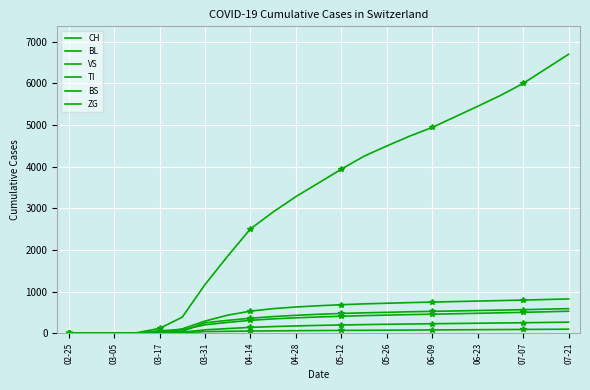

At 05-12, list the series in order from largest to smallest.

CH, BS, BL, TI, VS, ZG